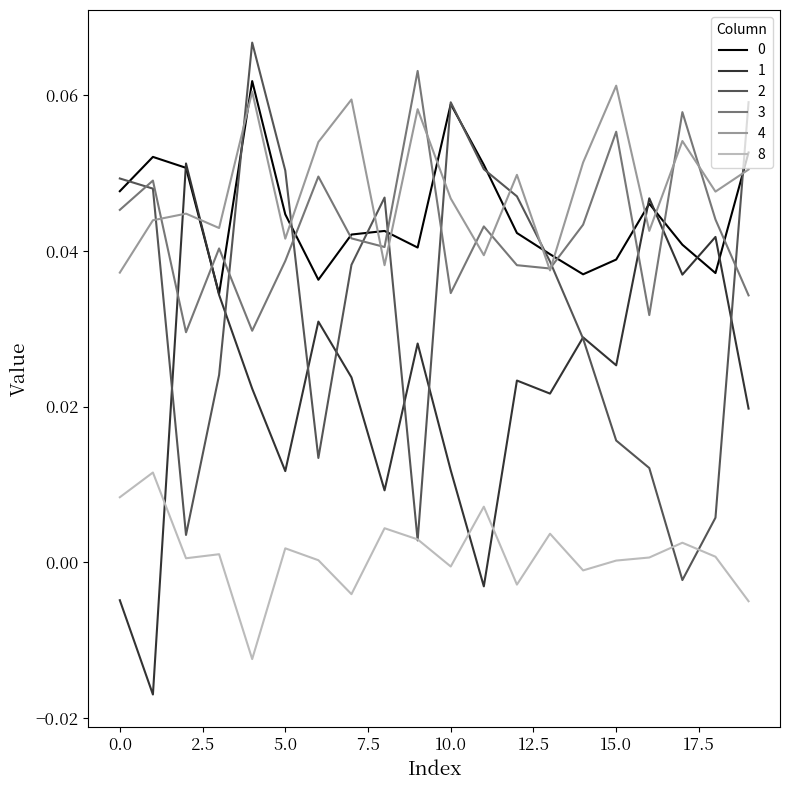

Does the chart display data point markers on the line(s)?

No